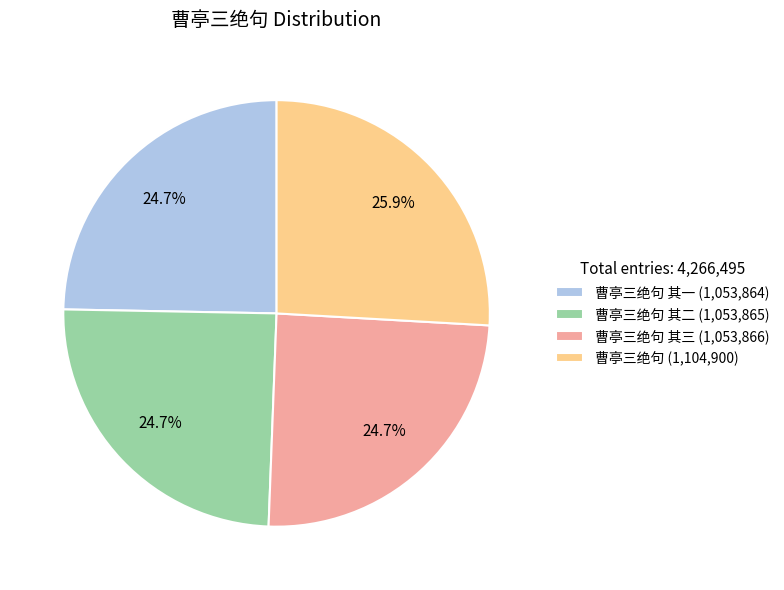

Combined, do 曹亭三绝句 其三 (1,053,866) and 曹亭三绝句 其二 (1,053,865) account for over 50%?

No